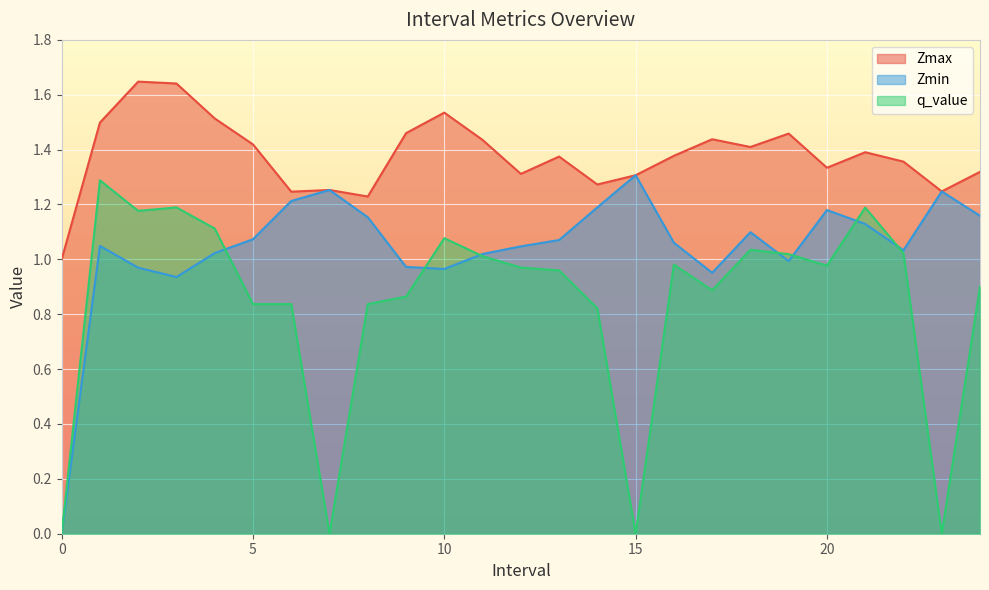

What is the average value of the Zmin series?

1.0